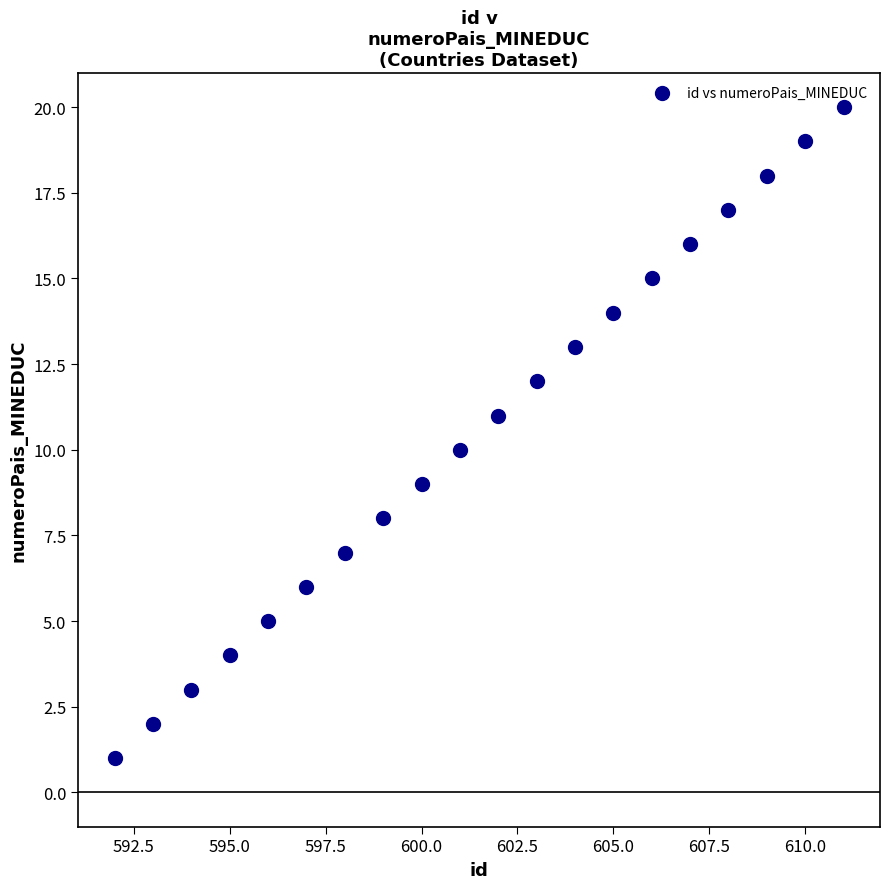

What is the range of X values (max minus min)?

19